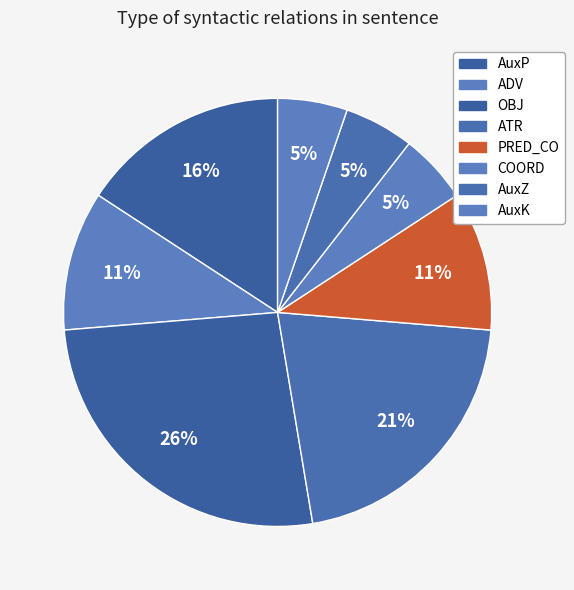

How many slices are in this pie chart?

8